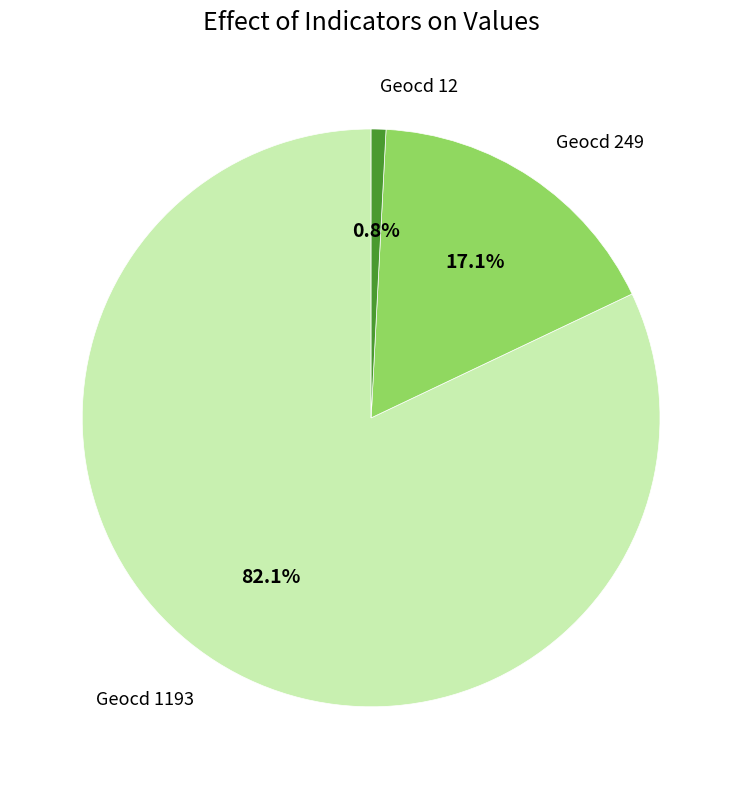

Is there any slice that represents more than half of the pie?

Yes